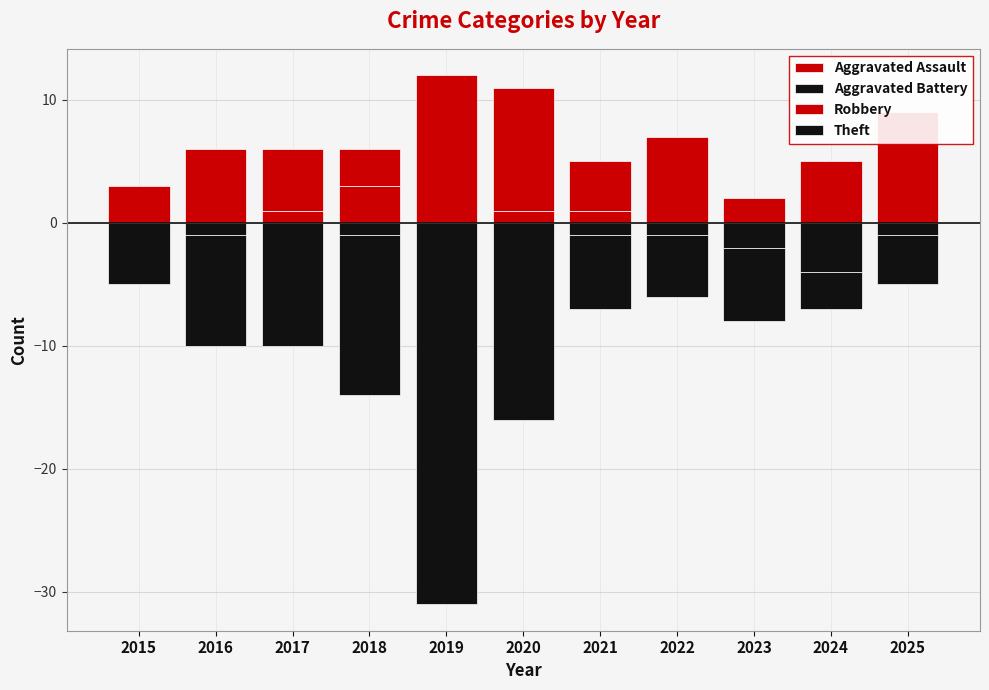

Which series has the largest total across all categories?

Robbery